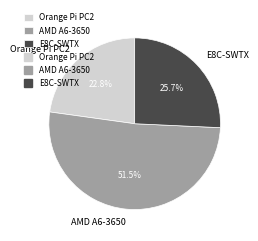

Which has a higher value, AMD A6-3650 or Orange Pi PC2?

AMD A6-3650